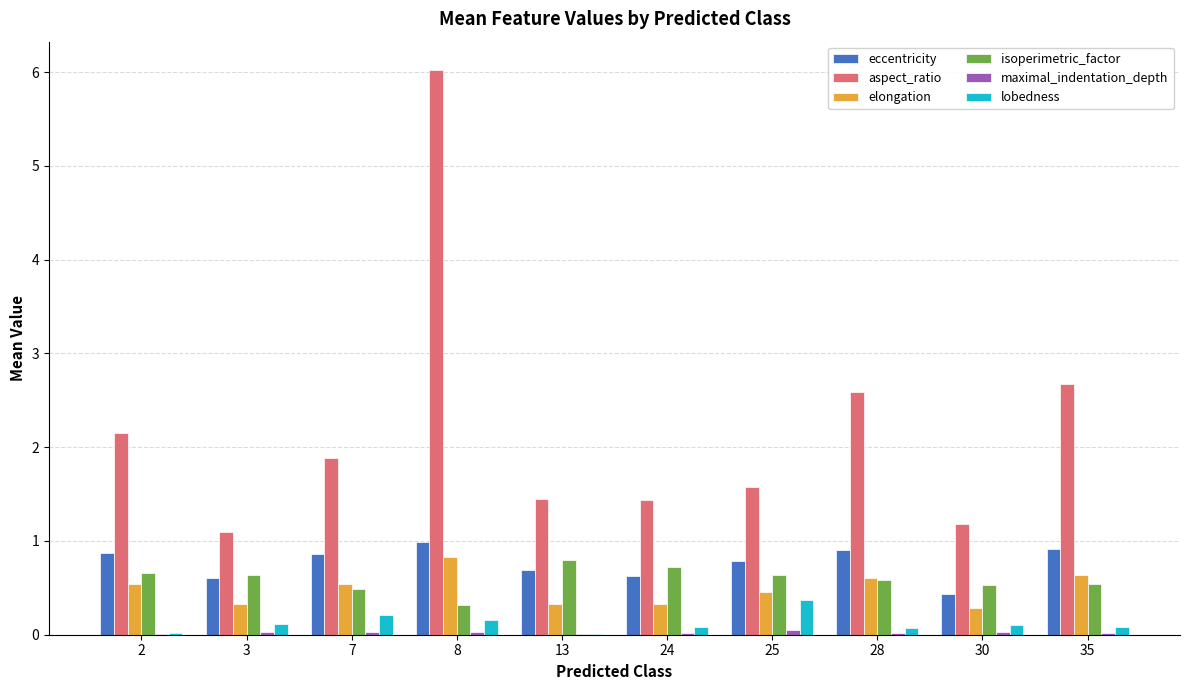

What is the total value across all series at 13?

3.3